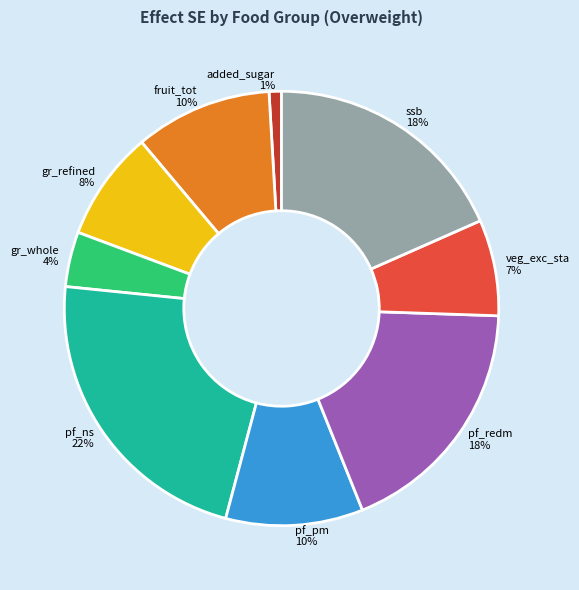

To the nearest percent, what portion does gr_whole represent?

4%